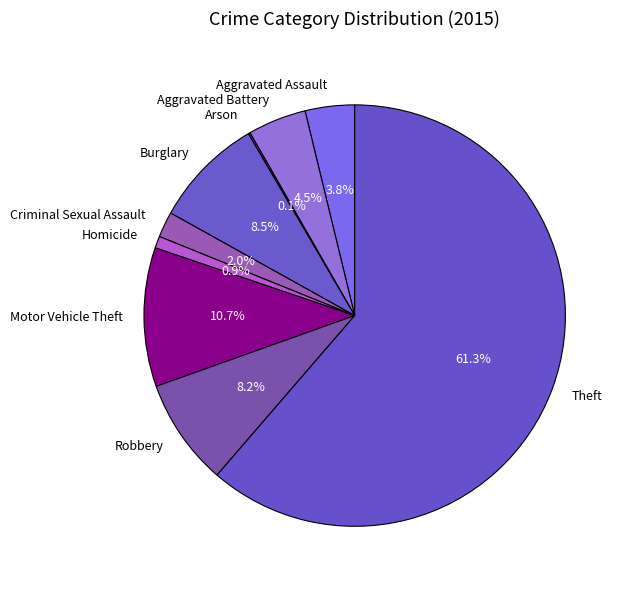

How much of the chart is everything except Theft?

38.7%